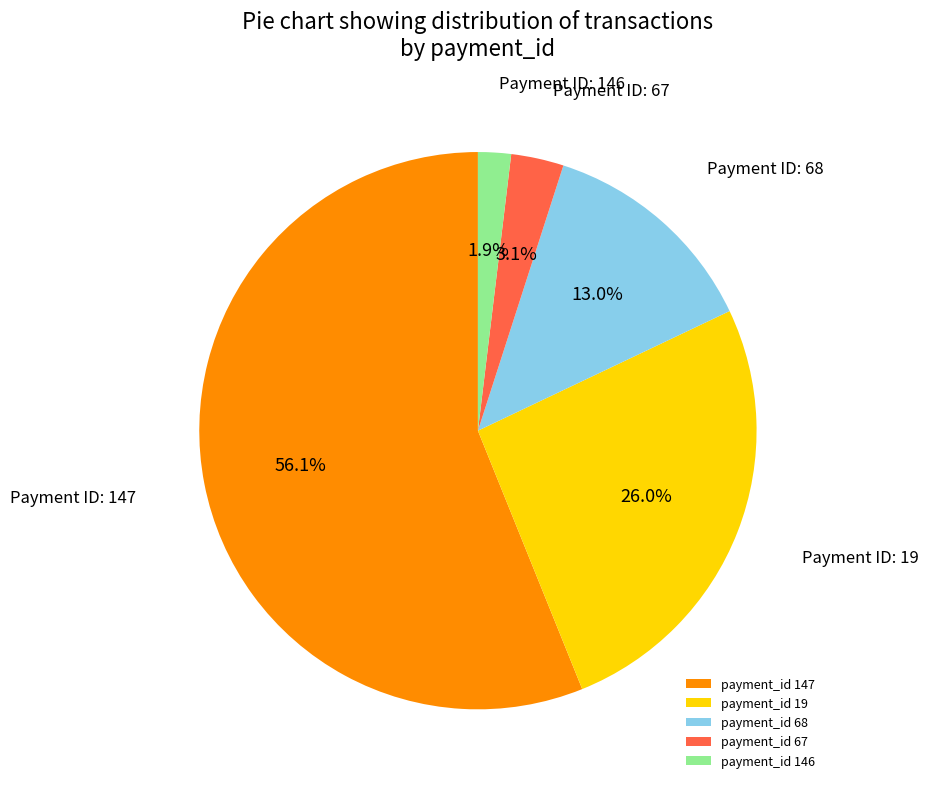

Combined, do payment_id 67 and payment_id 146 account for over 50%?

No